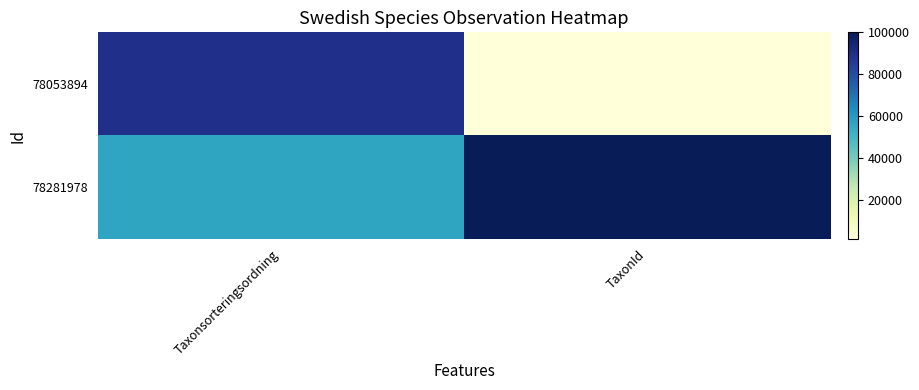

What is the spread (max minus min) of values at TaxonId?

98846